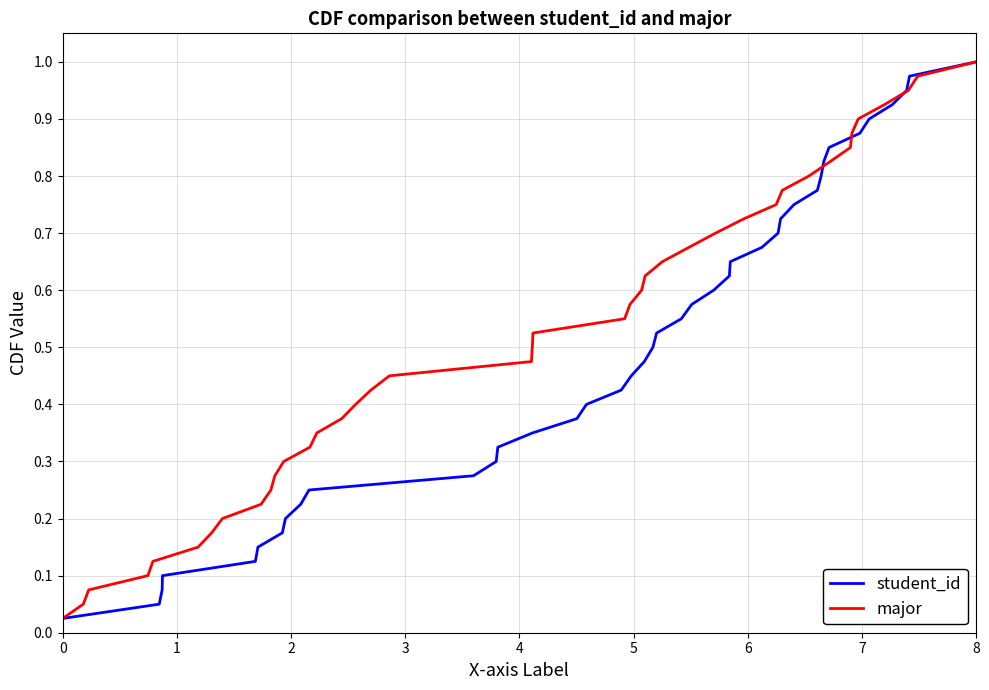

At which label does student_id reach its peak?

8